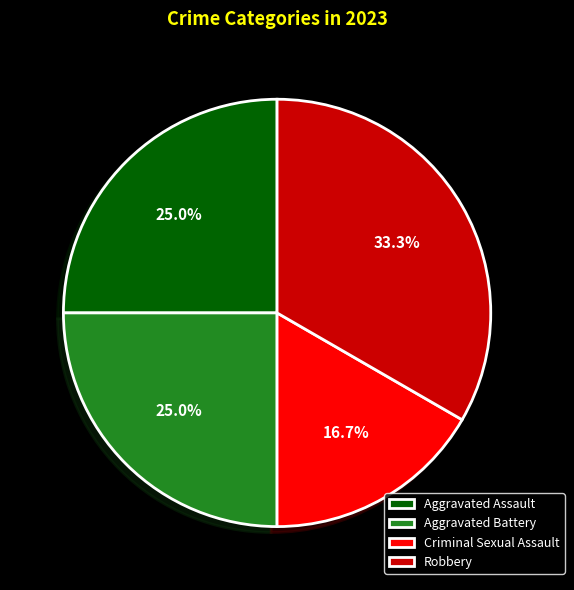

True or false: Robbery accounts for 33% of the total.

True